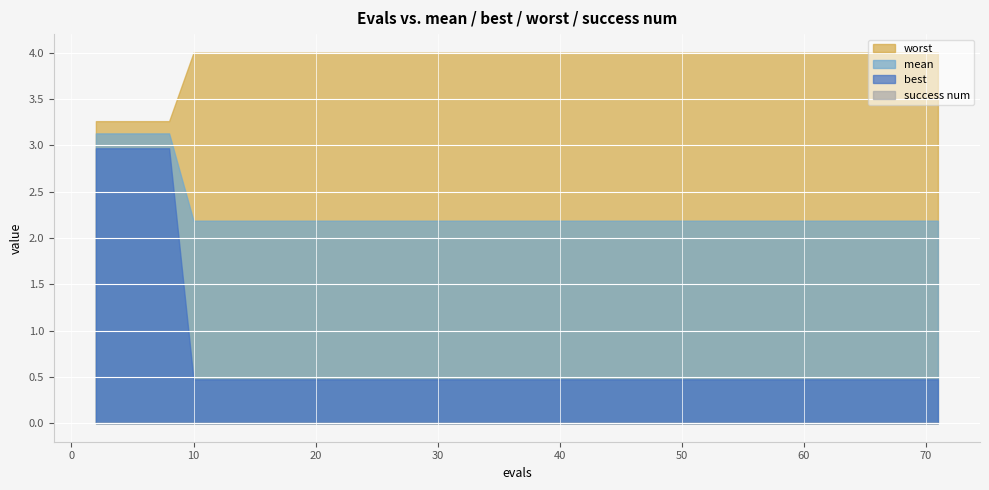

Which series has the widest spread of values?

best